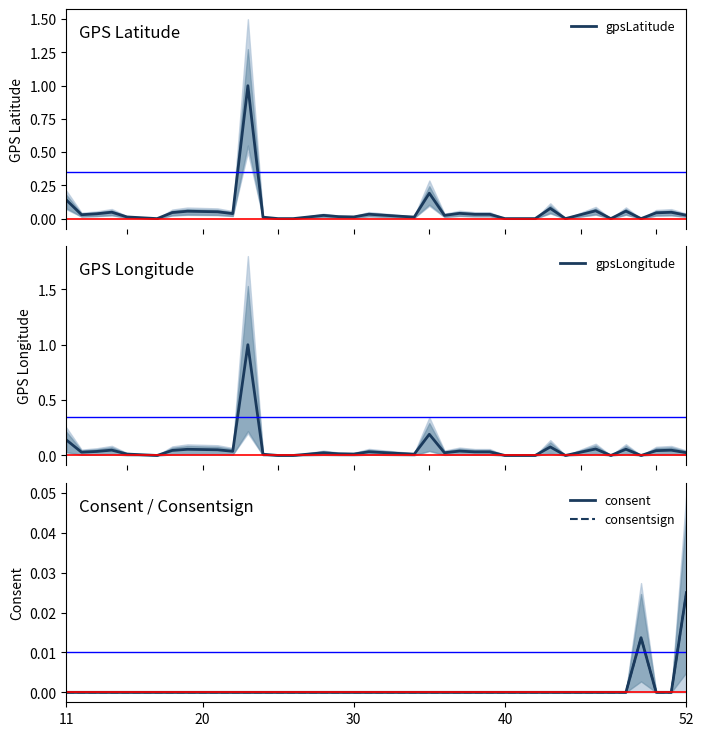

What is the highest value of the gpsLatitude series?

1.0